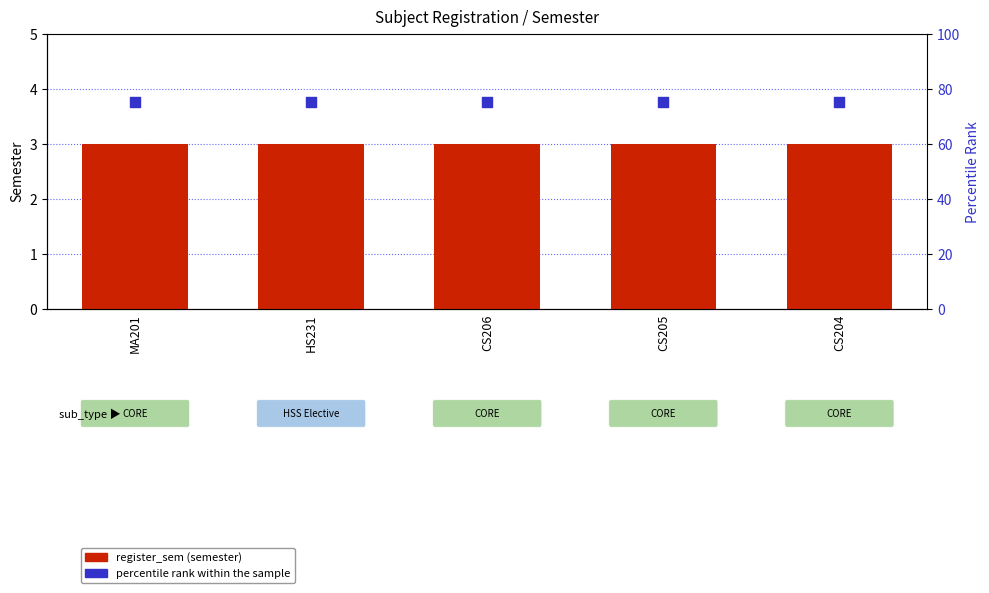

What are all the series names shown in the legend?

register_sem, percentile rank within the sample